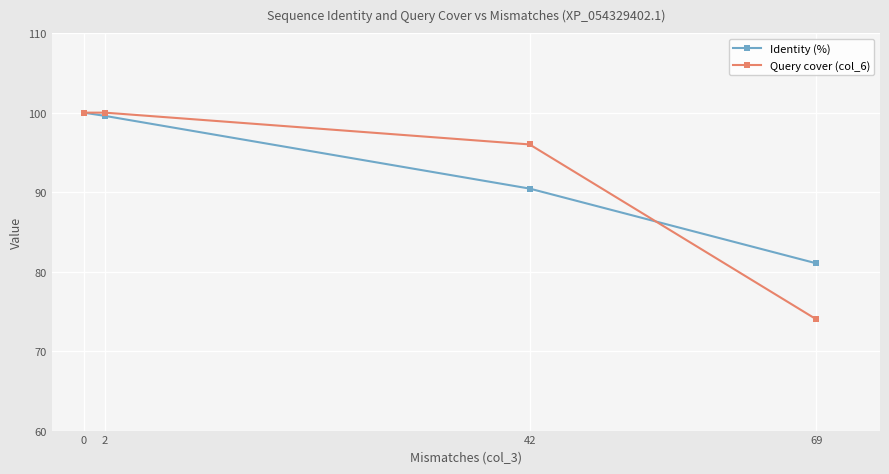

What is the difference between the maximum and minimum values in the Identity (%) series?

19.0